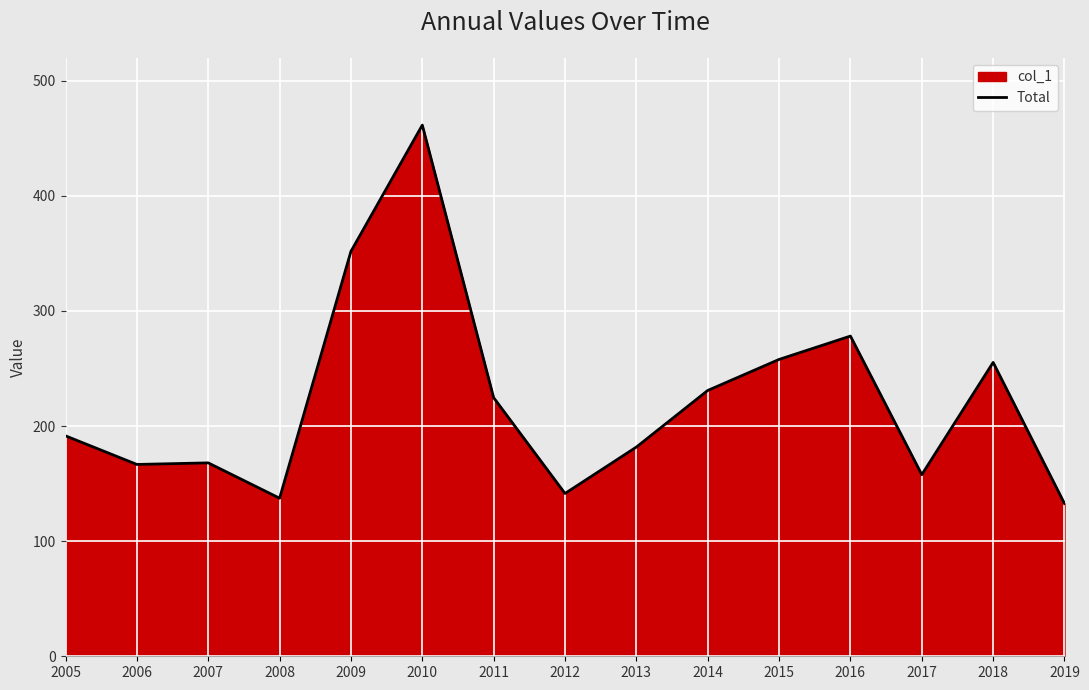

The chart shows a value of 250.9 at 2007. True or false?

False